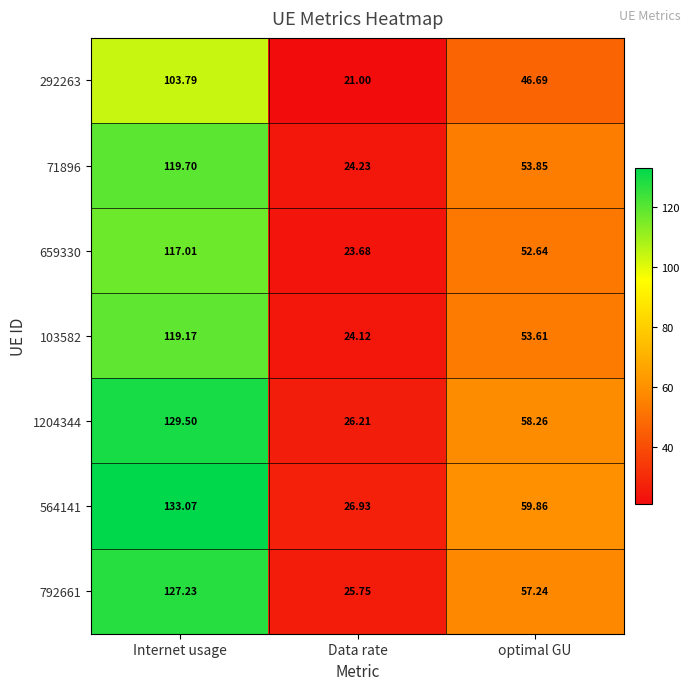

What is the difference between the highest and lowest values at Internet usage?

29.3